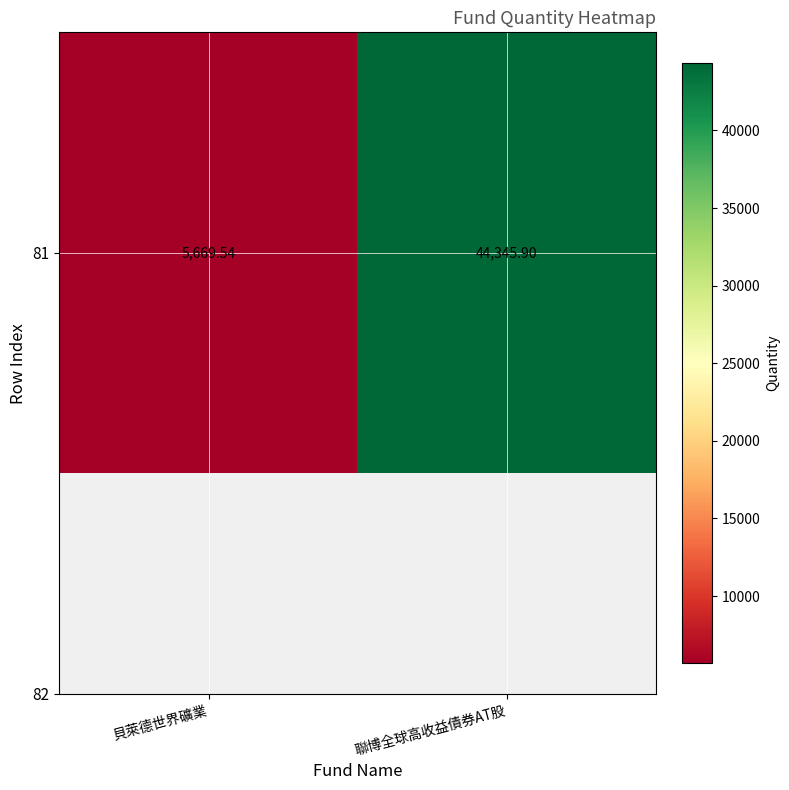

How many values are below 44345?

1